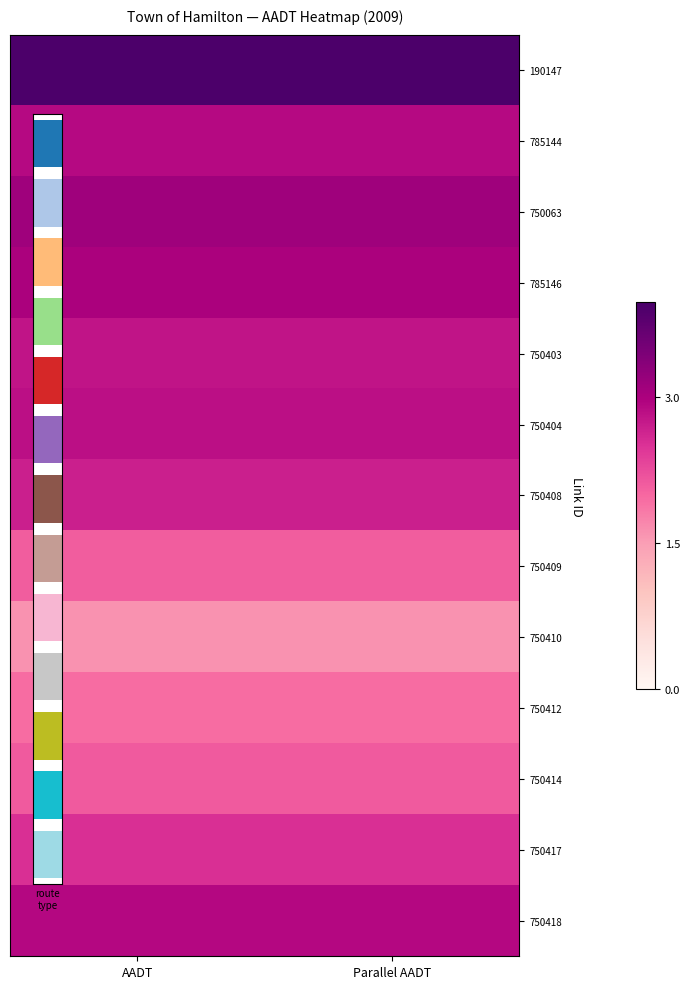

Is it true that 750404 equals 1.8 at AADT?

False